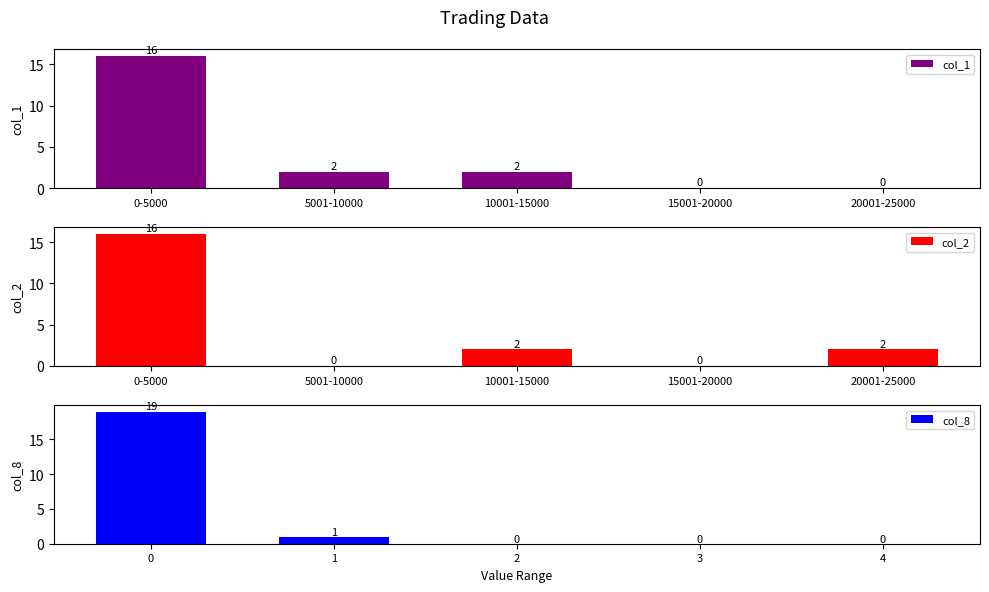

Reading left to right, extract all data points from this chart.

col_1: 16	2	2	0	0
col_2: 16	0	2	0	2
col_8: 19	1	0	0	0